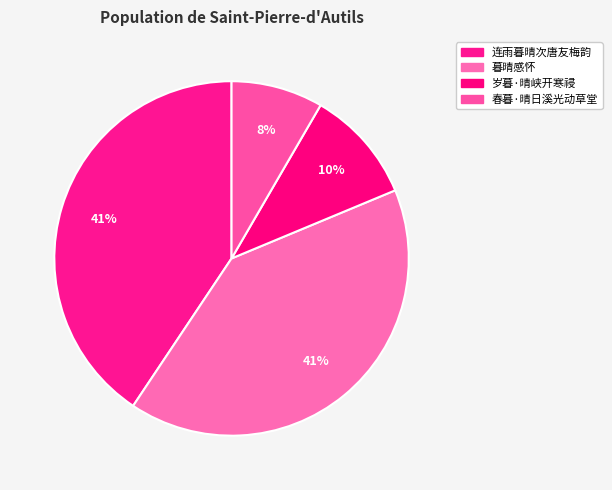

Which has a higher value, 春暮·晴日溪光动草堂 or 岁暮·晴峡开寒祲?

岁暮·晴峡开寒祲